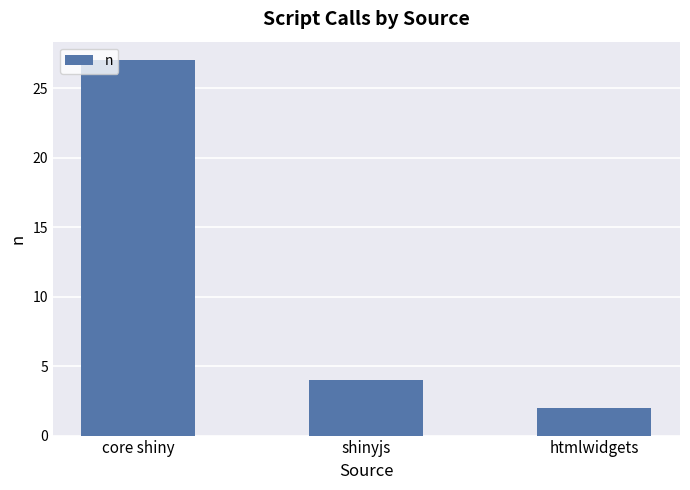

At which label is the value closest to 14?

shinyjs